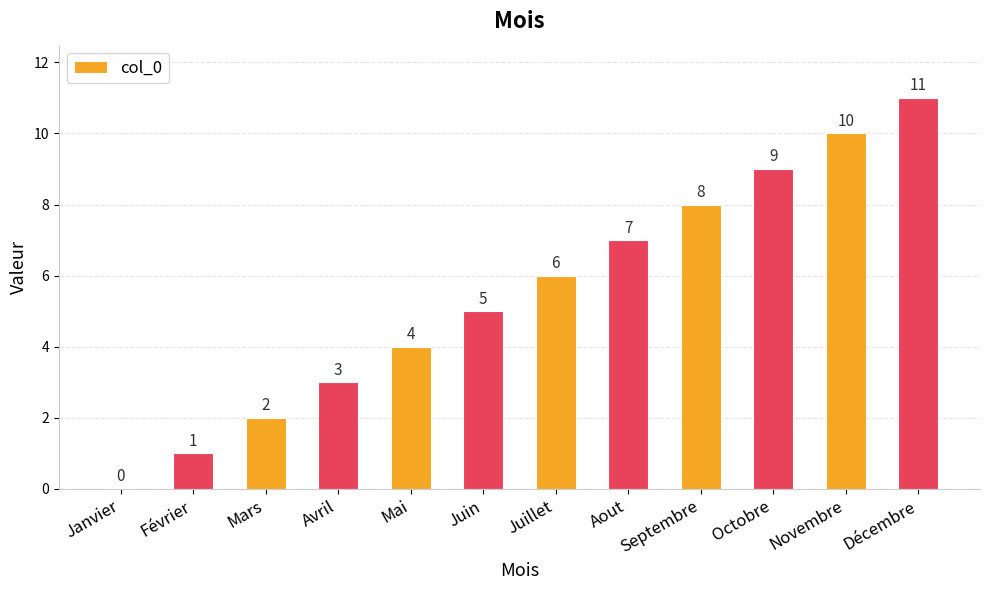

How many data points does each series have?

12